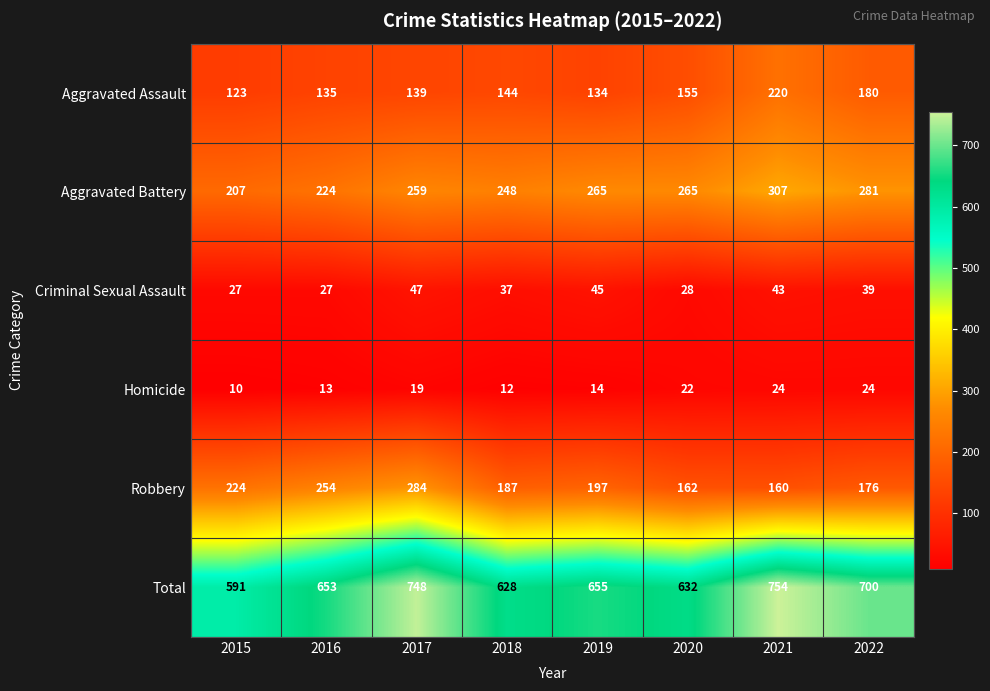

What is the total value across all series at 2022?

1400